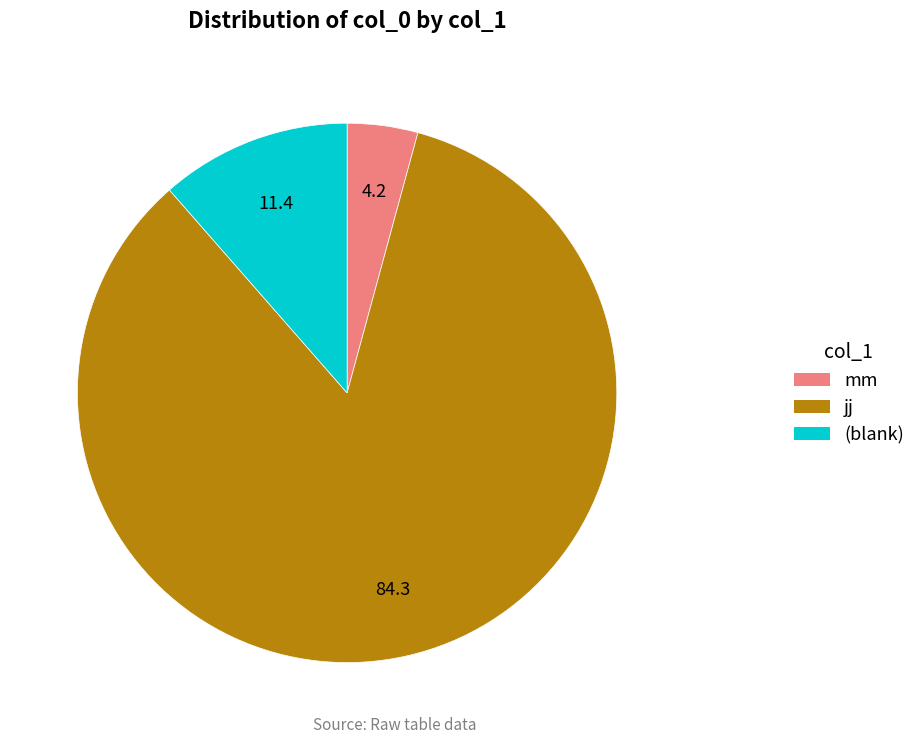

What is the ratio of the value at (blank) to the value at mm?

2.7